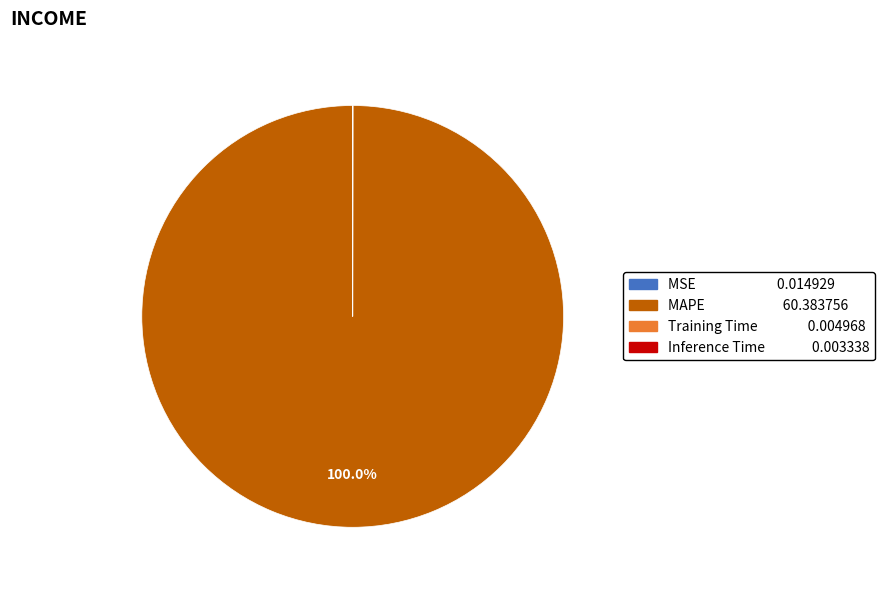

Which slice is the largest?

MAPE